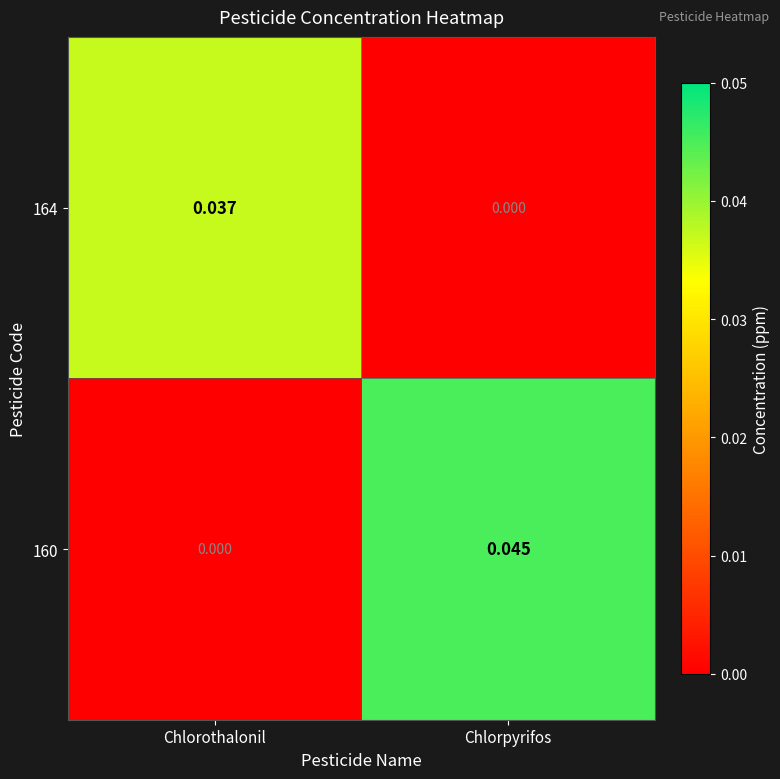

Where is 164 nearest to the value 0?

Chlorpyrifos